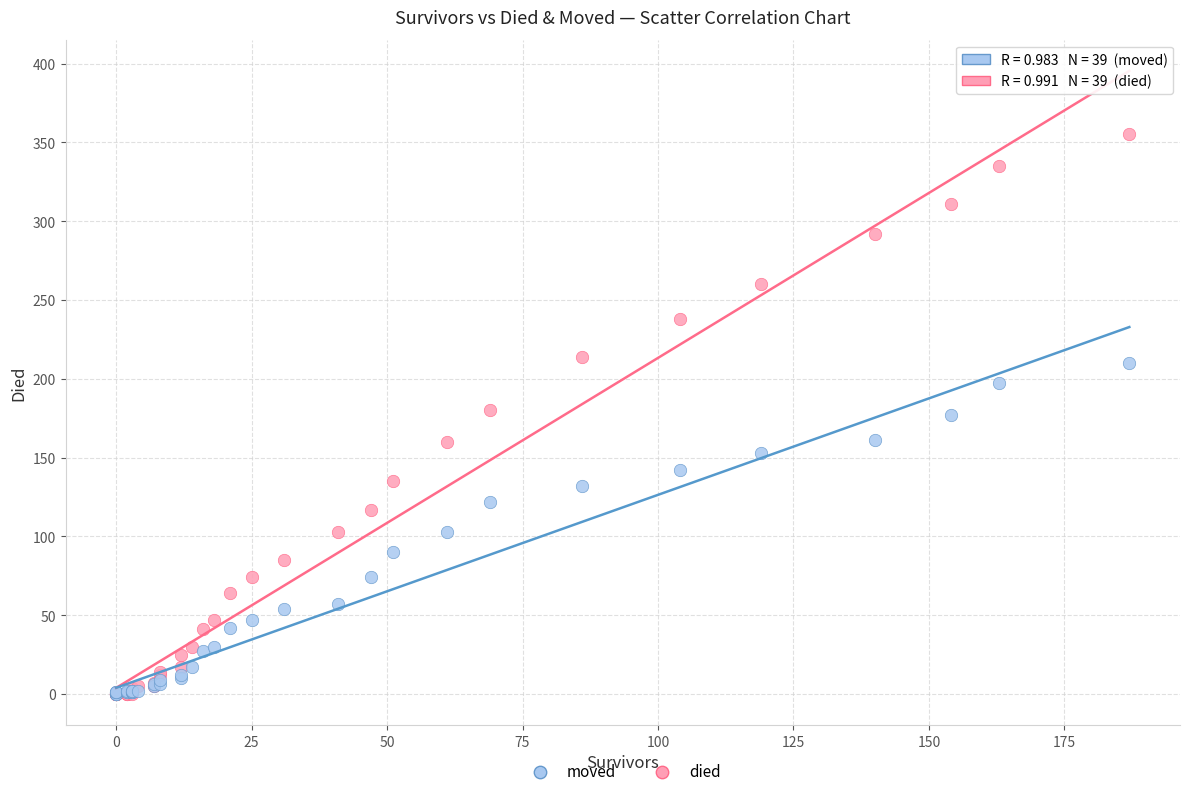

What are all the series names shown in the legend?

moved, died